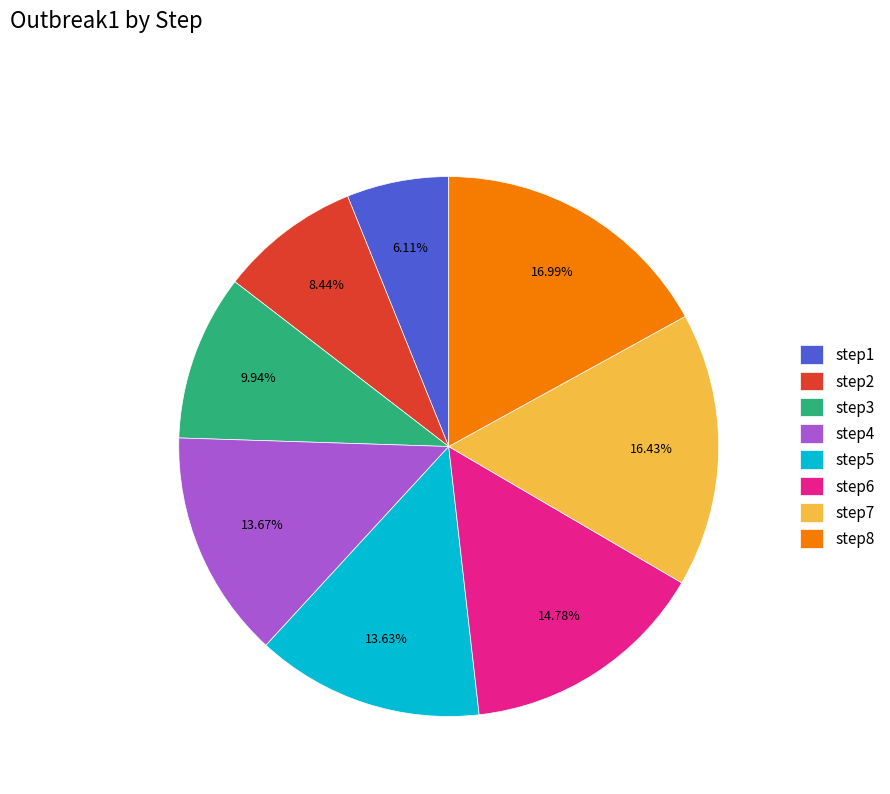

To the nearest percent, what is the difference between the largest and smallest slice percentages?

11%